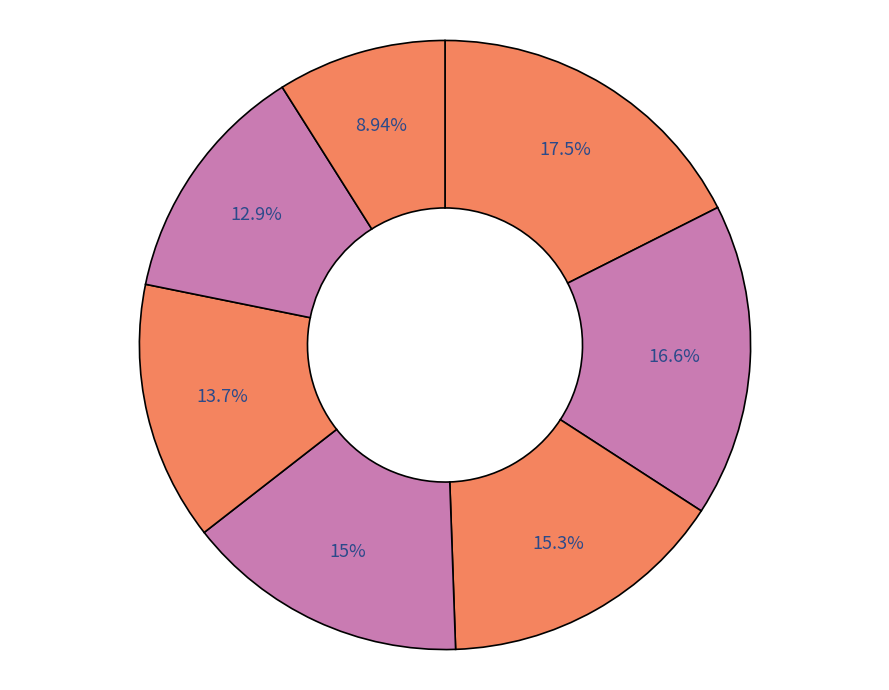

How many slices are in this pie chart?

7